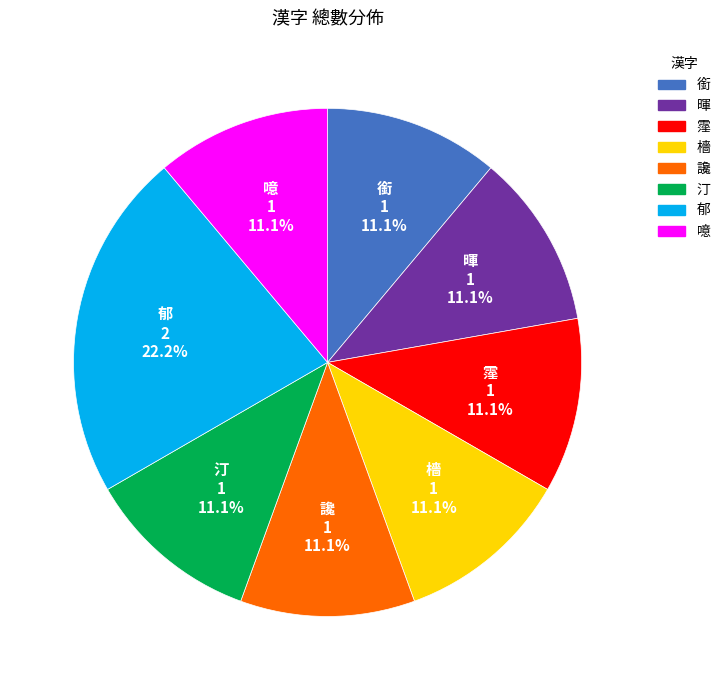

Count the number of slices in the pie.

8